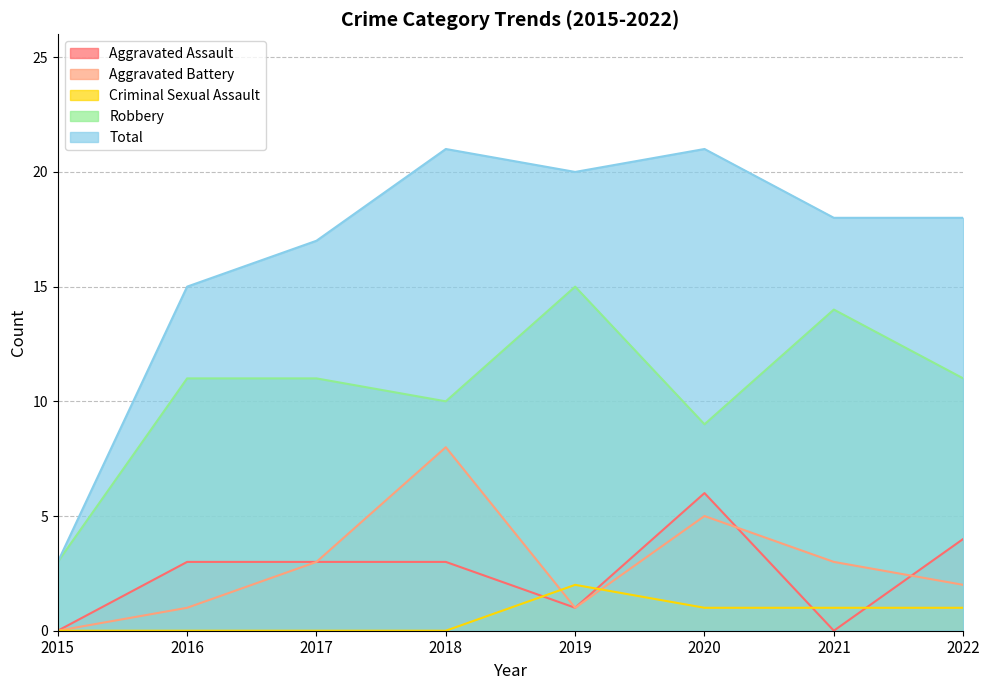

Count the number of data series in this chart.

5